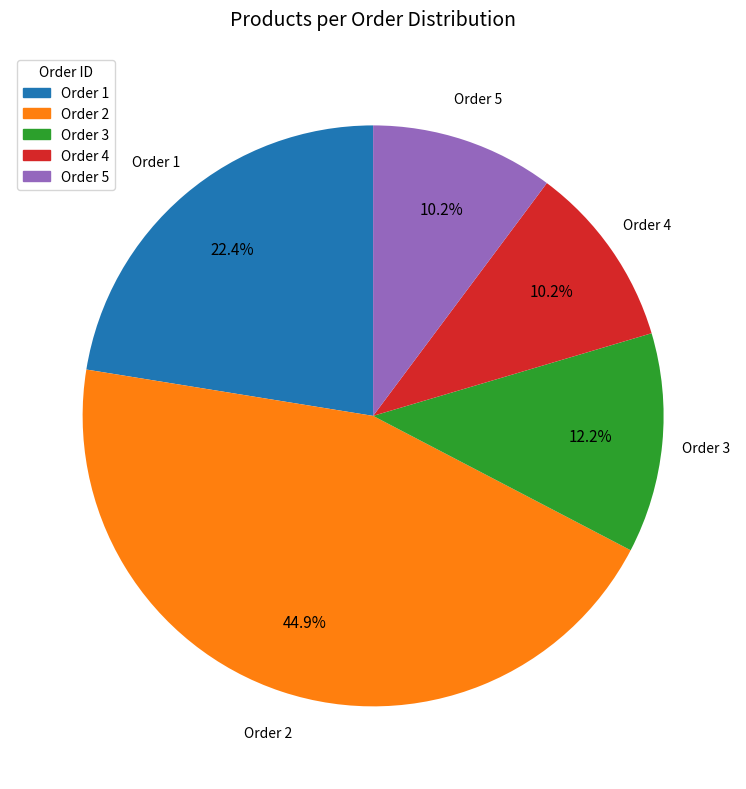

What is the largest slice in the pie chart?

Order 2